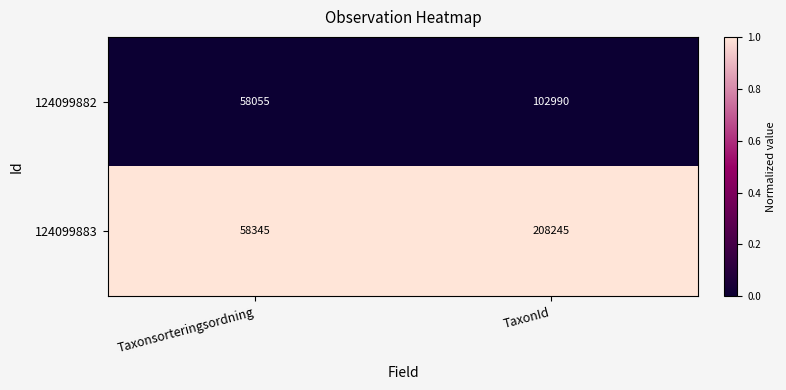

Which series has the largest range (max minus min)?

124099883